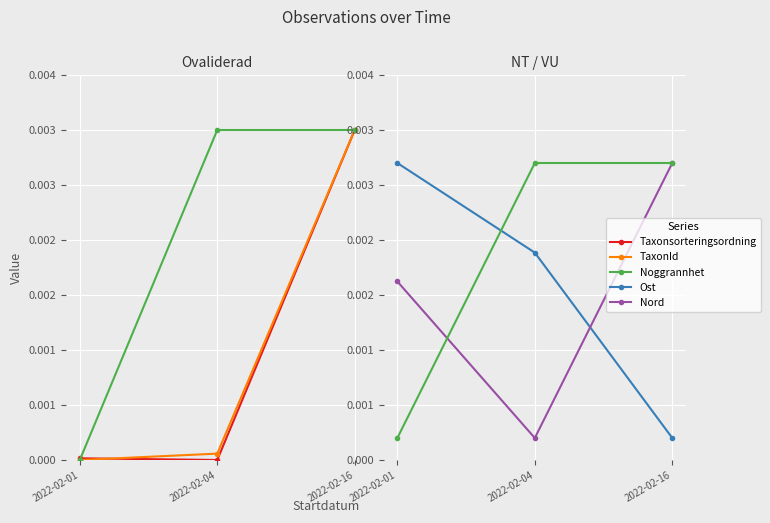

At how many categories does at least one series exceed 0?

3